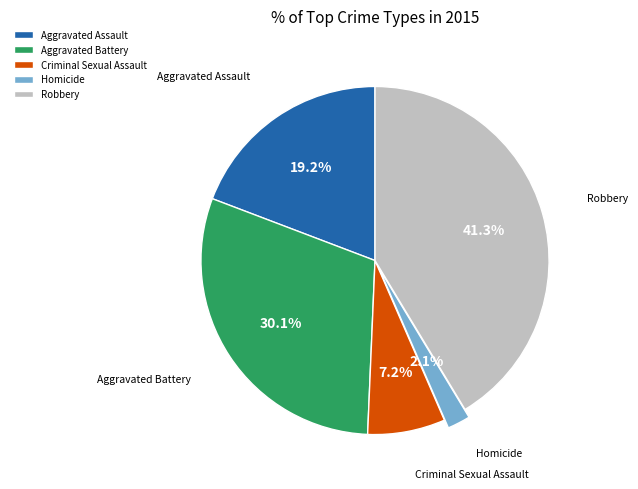

Do Aggravated Assault and Homicide together represent more than half of the pie?

No